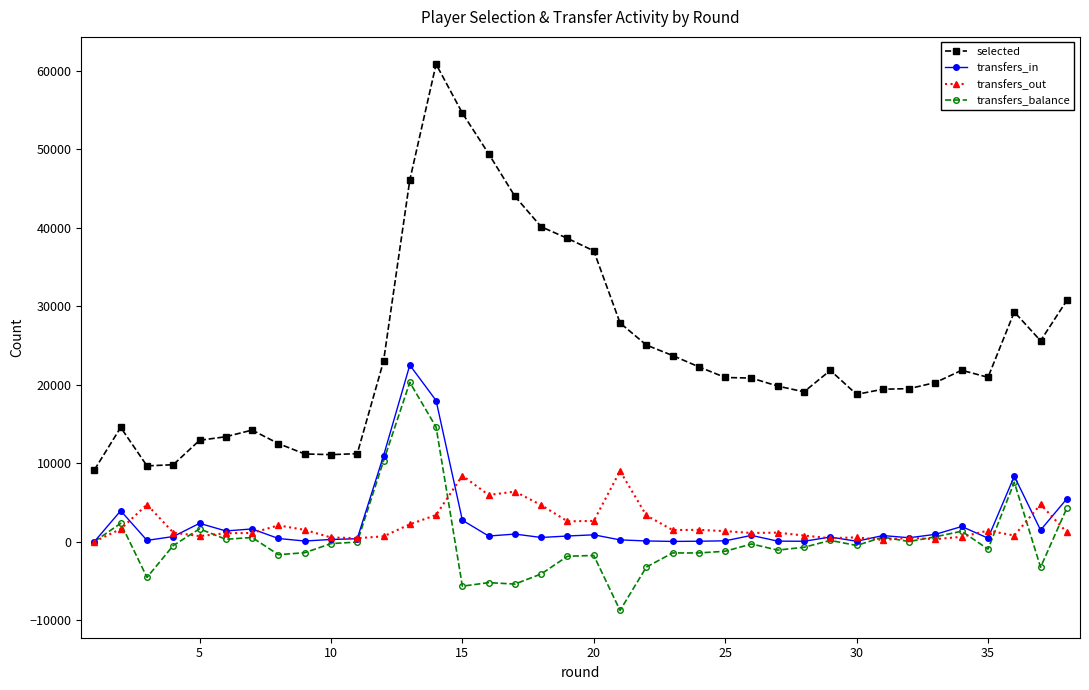

True or false: transfers_out and selected cross at least once.

False